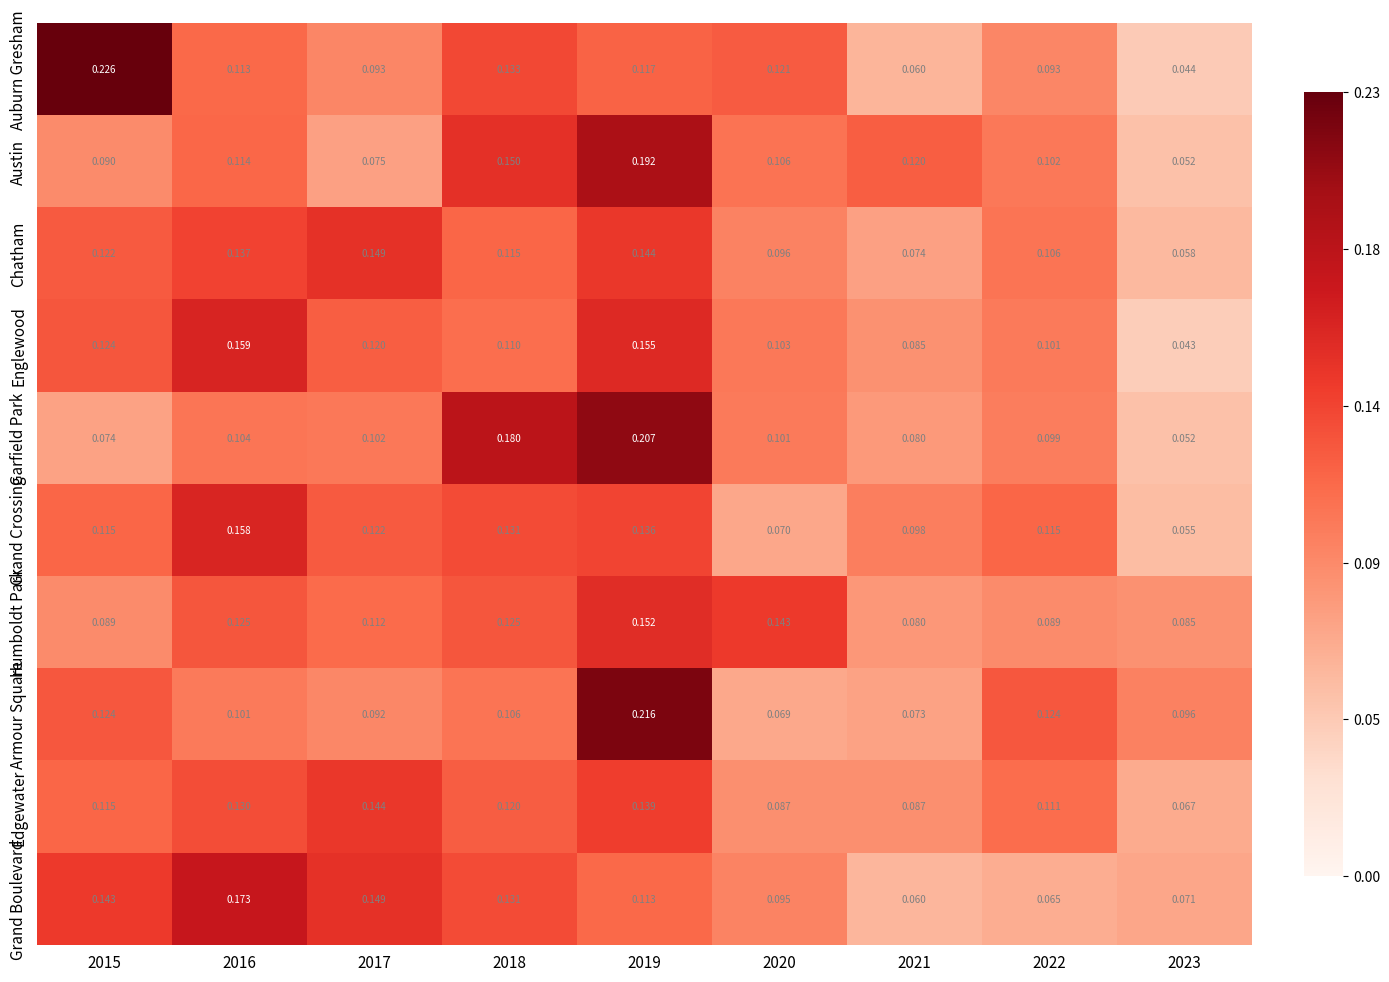

Is the value of Garfield Park at 2015 greater than the value of Armour Square at 2015?

No